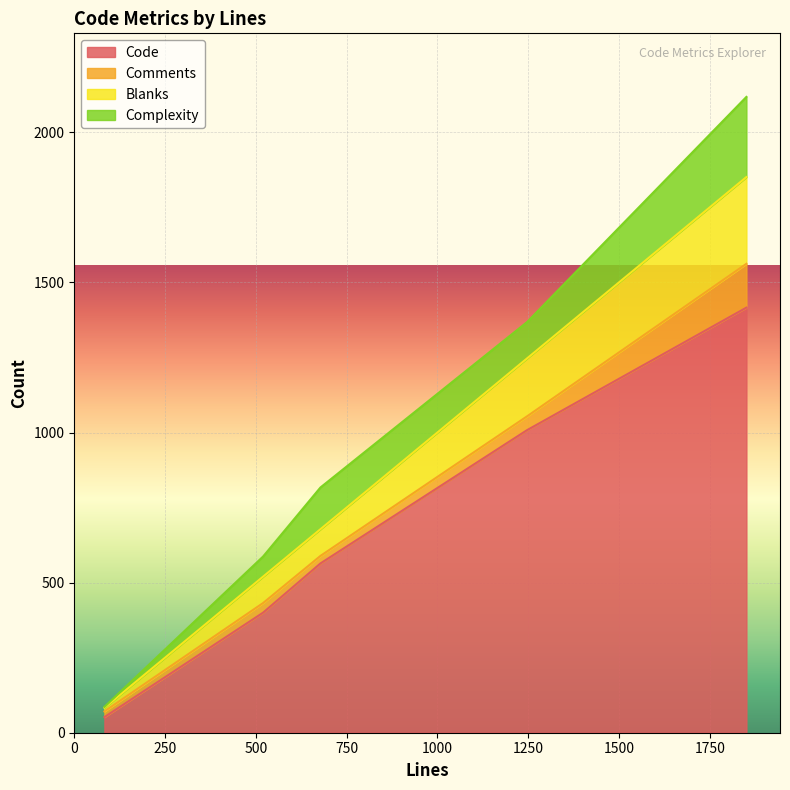

Which category has the lowest value in the Comments series?

83